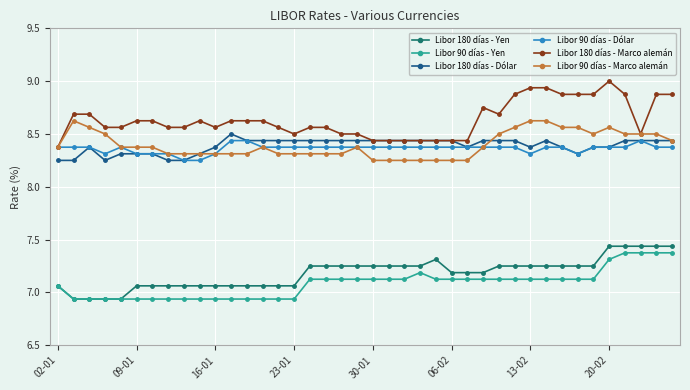

Count the Libor 180 días - Yen values in the range 7 to 8.

36